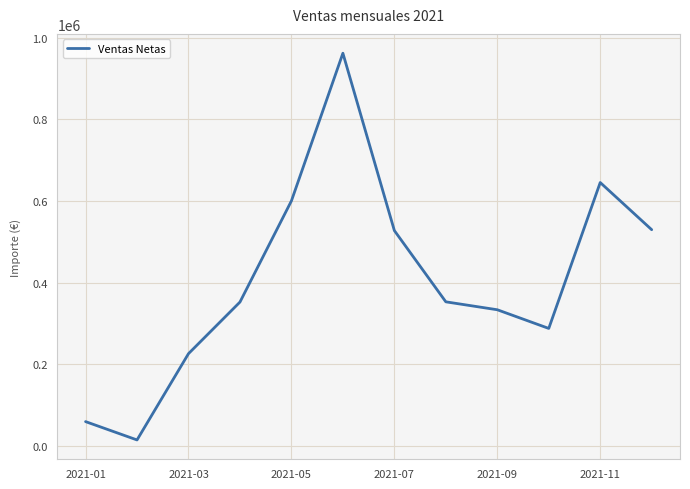

What is the maximum value shown in the chart?

962500.0